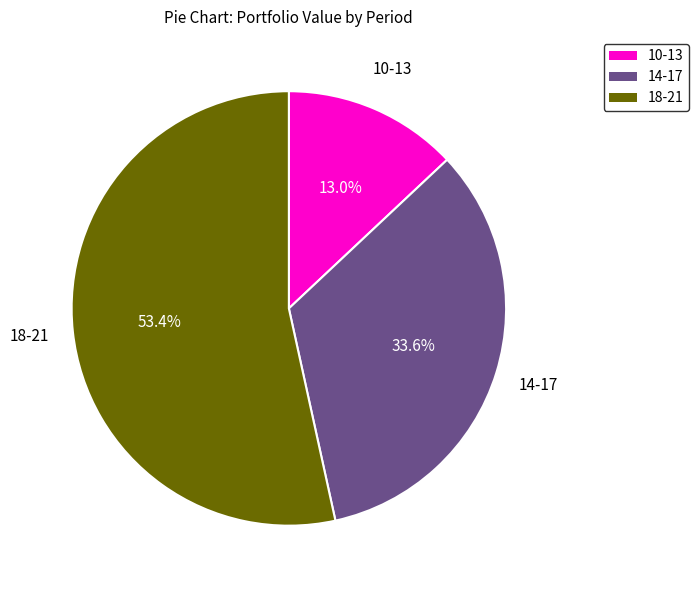

Does any single category account for the majority?

Yes